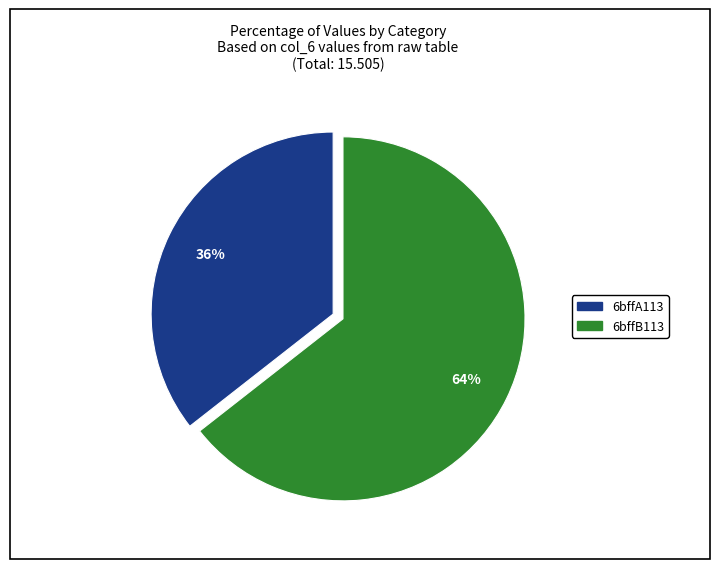

Count the number of slices in the pie.

2